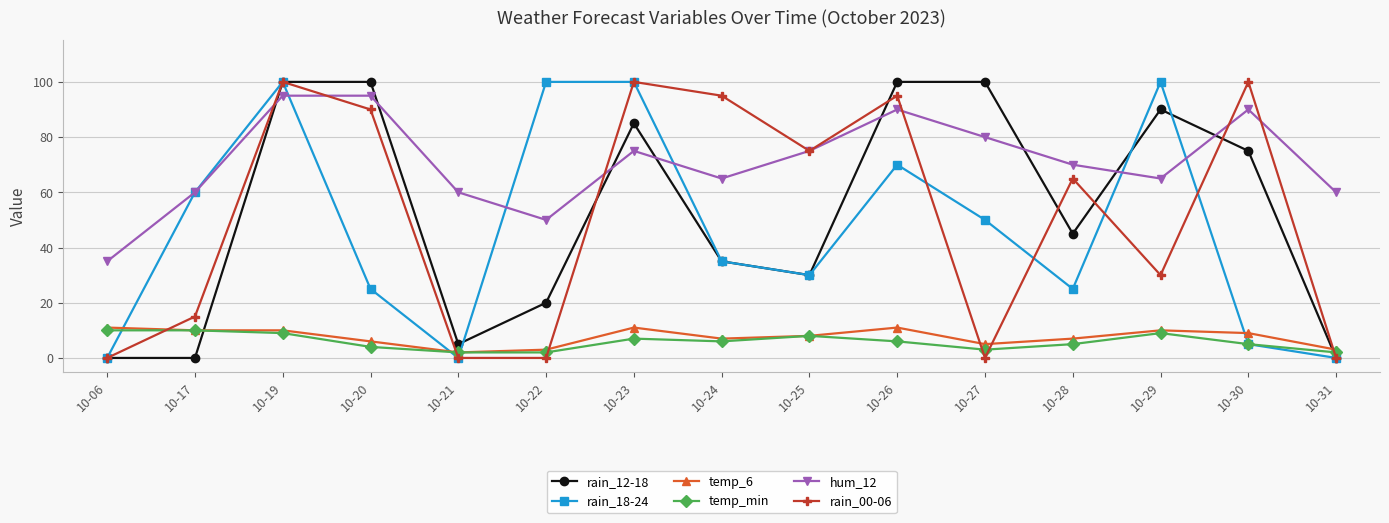

True or false: hum_12 has more than 1 points higher than both neighbors.

True